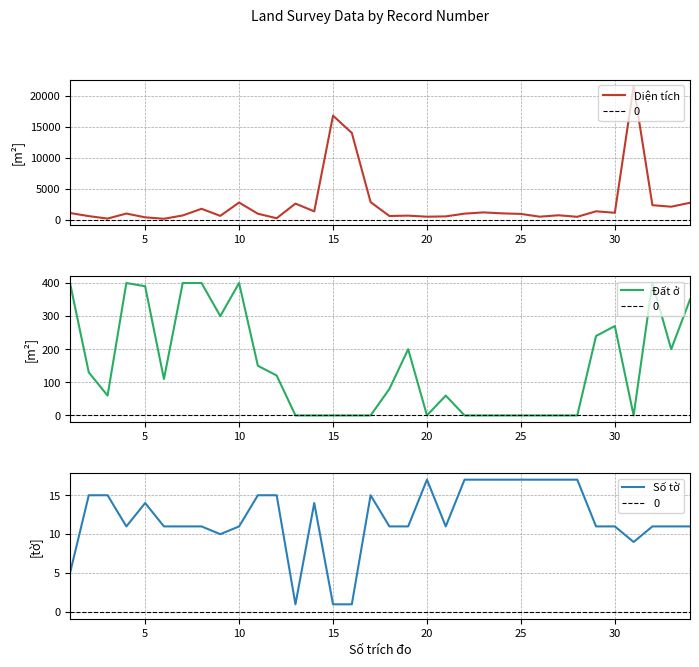

How many values in the Đất ở series are below 110?

17